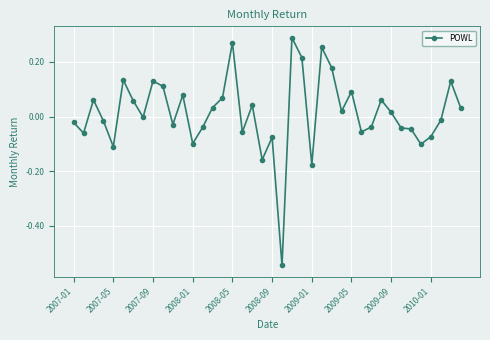

True or false: the data has more than 0 interior local peaks.

True